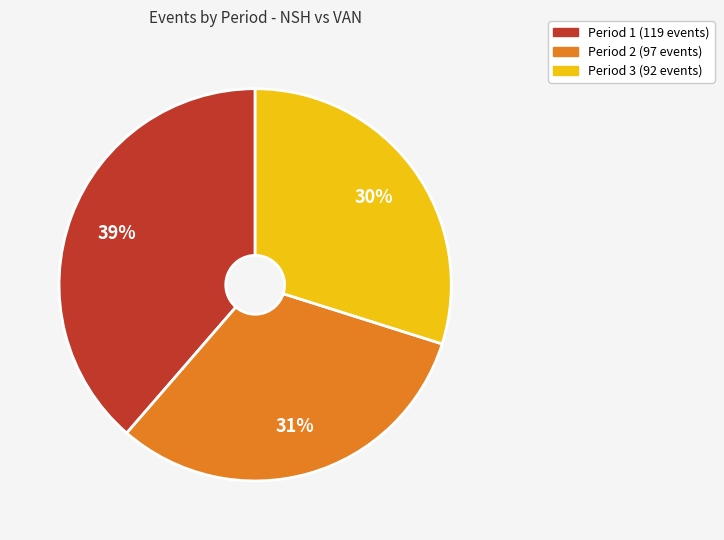

How many segments does this pie chart have?

3